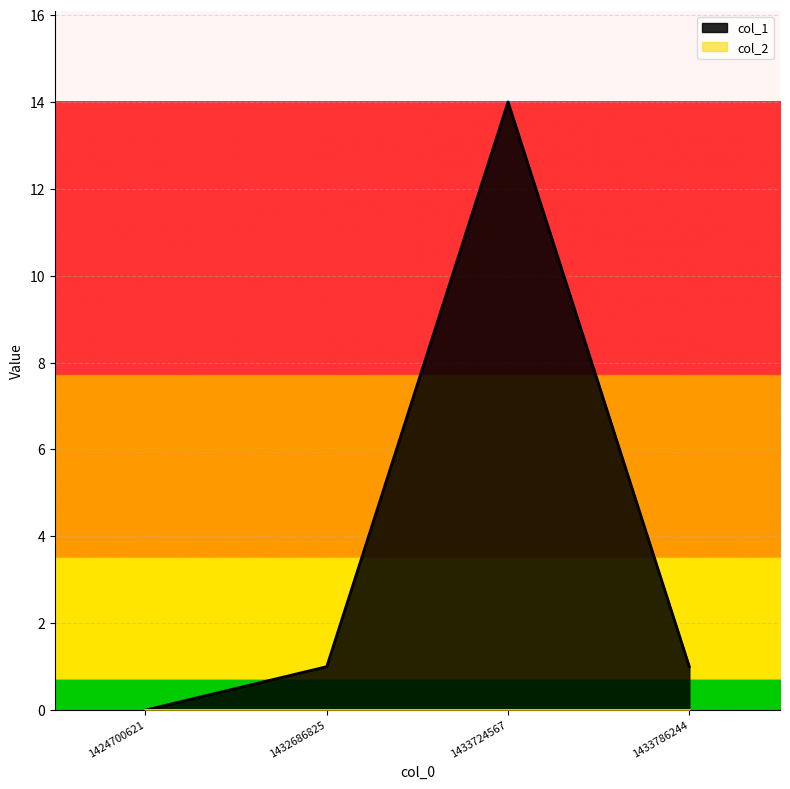

What is the value of the 3rd point from the left?

14